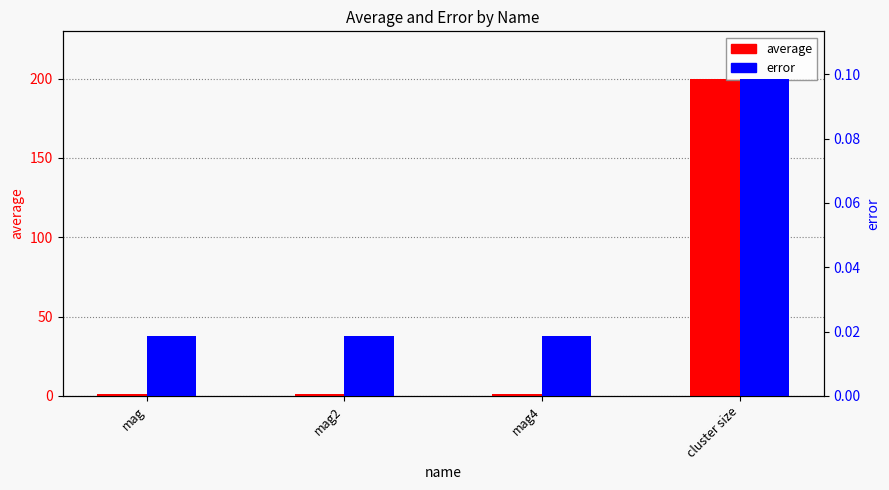

Are the bars grouped side by side (vs. stacked)?

Yes